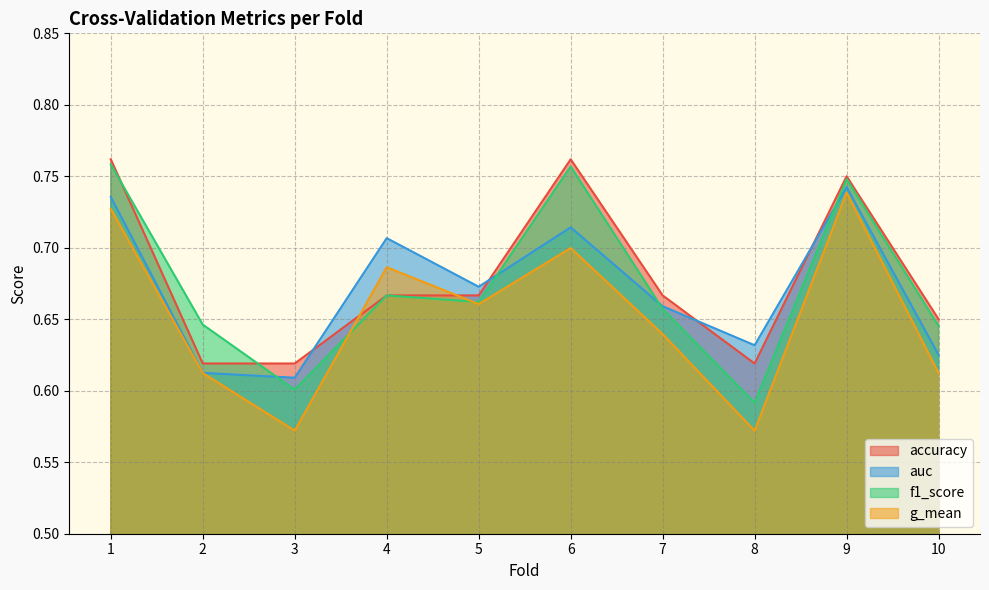

Count the auc values in the range 0 to 1.

10